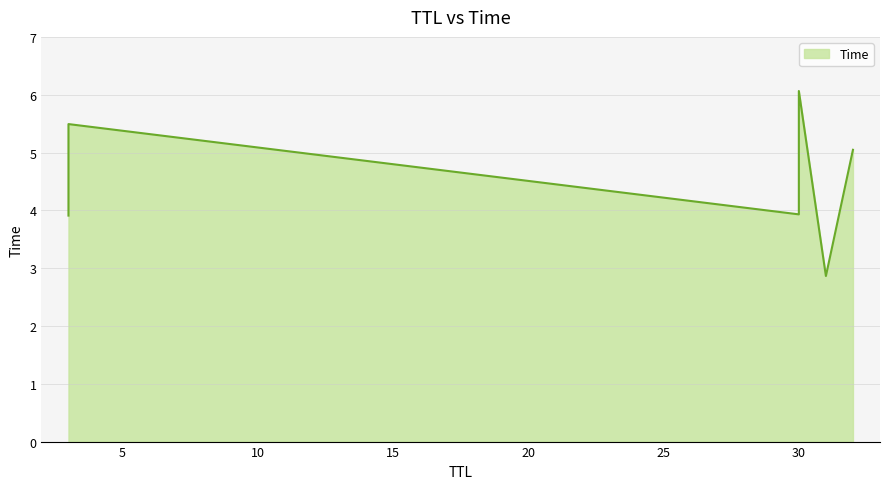

True or false: the data has more than 2 interior local peaks.

False